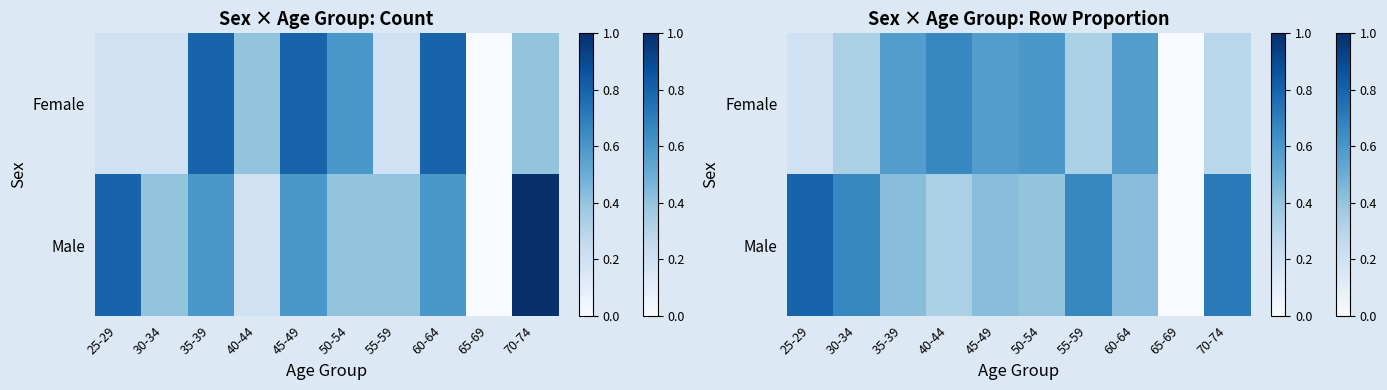

How many data points does each series have?

10